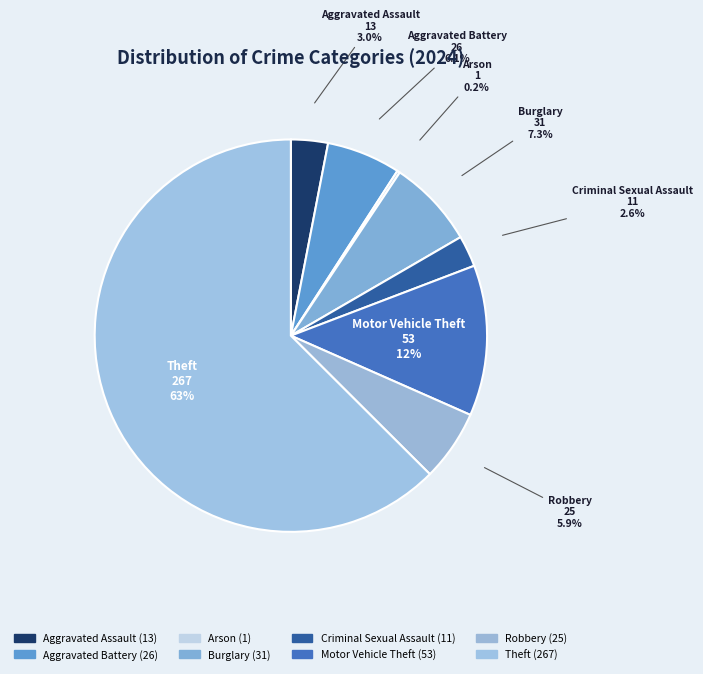

Which slice is the largest?

Theft